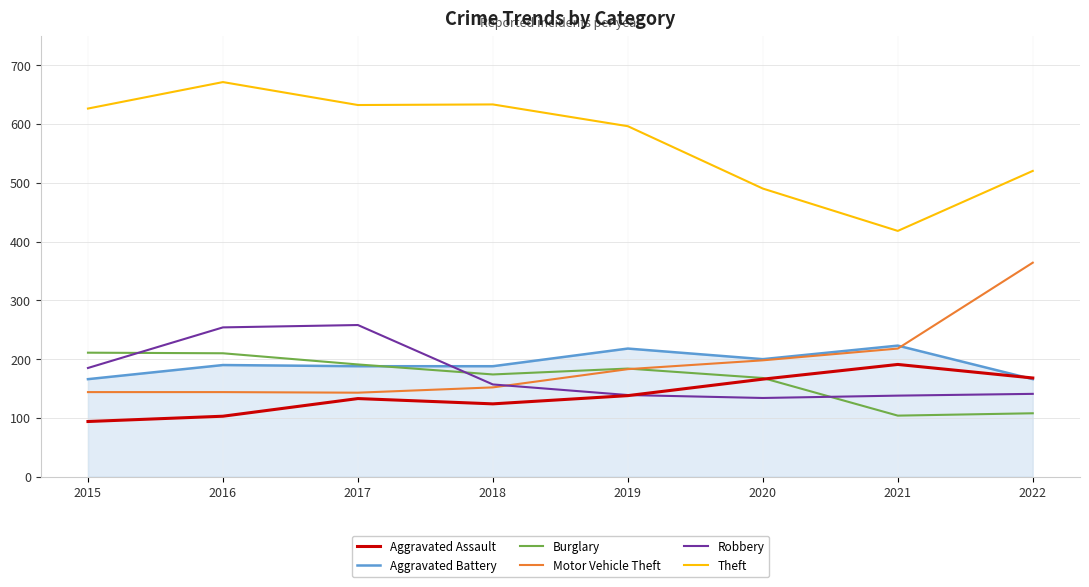

What is the difference between the maximum and minimum values in the Aggravated Battery series?

57